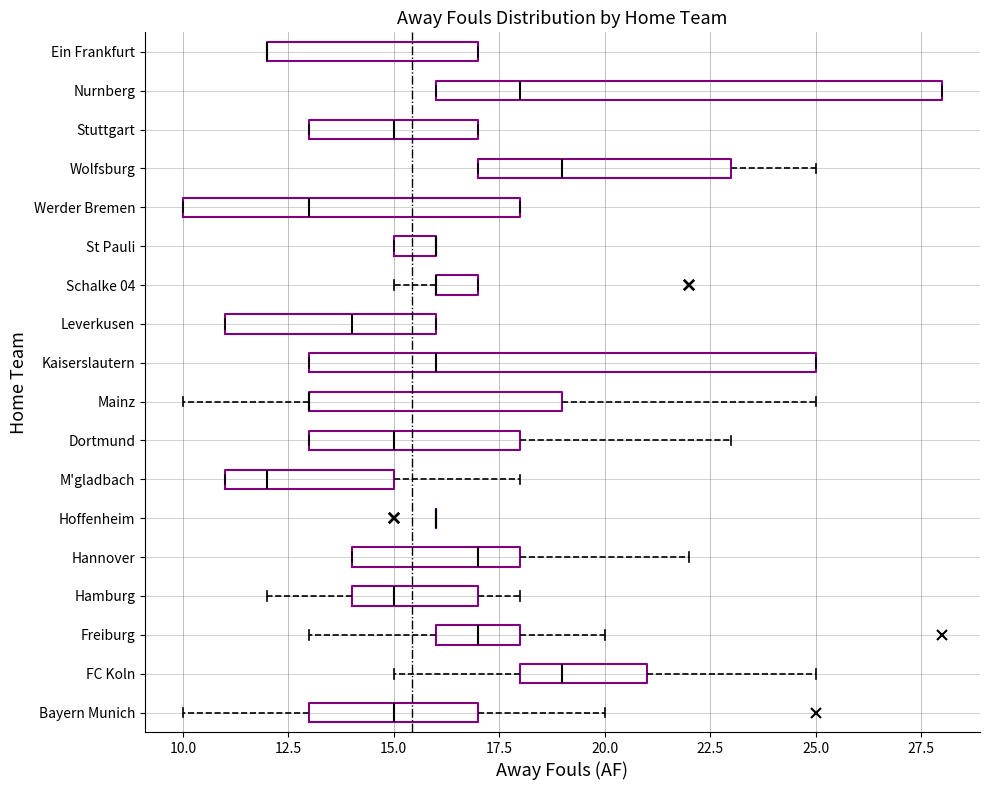

Reading bottom to top, transcribe this box plot: for each box, give where its median line is, the range the box spans, and where its two whiskers end, as read against the x-axis. The values are not printed on the chart, so give them approximately, as read against the axis.

Bayern Munich: median 15, box 13 to 17, whiskers 10 to 20
FC Koln: median 19, box 18 to 21, whiskers 15 to 25
Freiburg: median 17, box 16 to 18, whiskers 13 to 20
Hamburg: median 15, box 14 to 17, whiskers 12 to 18
Hannover: median 17, box 14 to 18, whiskers 14 to 22
Hoffenheim: box collapsed to a line at 16, whiskers 16 to 16
M'gladbach: median 12, box 11 to 15, whiskers 11 to 18
Dortmund: median 15, box 13 to 18, whiskers 13 to 23
Mainz: median 13 (drawn on the box's left edge), box 13 to 19, whiskers 10 to 25
Kaiserslautern: median 16, box 13 to 25, whiskers 13 to 25
Leverkusen: median 14, box 11 to 16, whiskers 11 to 16
Schalke 04: median 16 (drawn on the box's left edge), box 16 to 17, whiskers 15 to 17
St Pauli: median 16 (drawn on the box's right edge), box 15 to 16, whiskers 15 to 16
Werder Bremen: median 13, box 10 to 18, whiskers 10 to 18
Wolfsburg: median 19, box 17 to 23, whiskers 17 to 25
Stuttgart: median 15, box 13 to 17, whiskers 13 to 17
Nurnberg: median 18, box 16 to 28, whiskers 16 to 28
Ein Frankfurt: median 12 (drawn on the box's left edge), box 12 to 17, whiskers 12 to 17